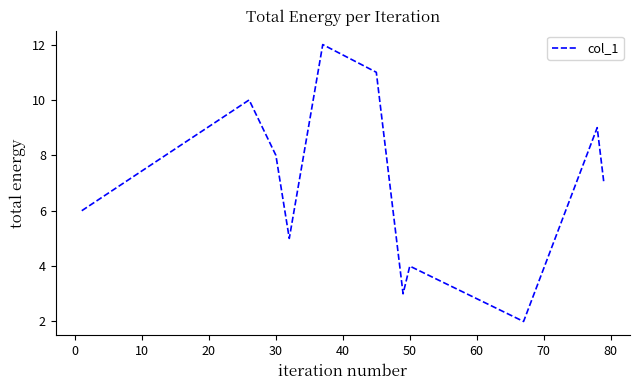

What is the maximum value shown in the chart?

12.0